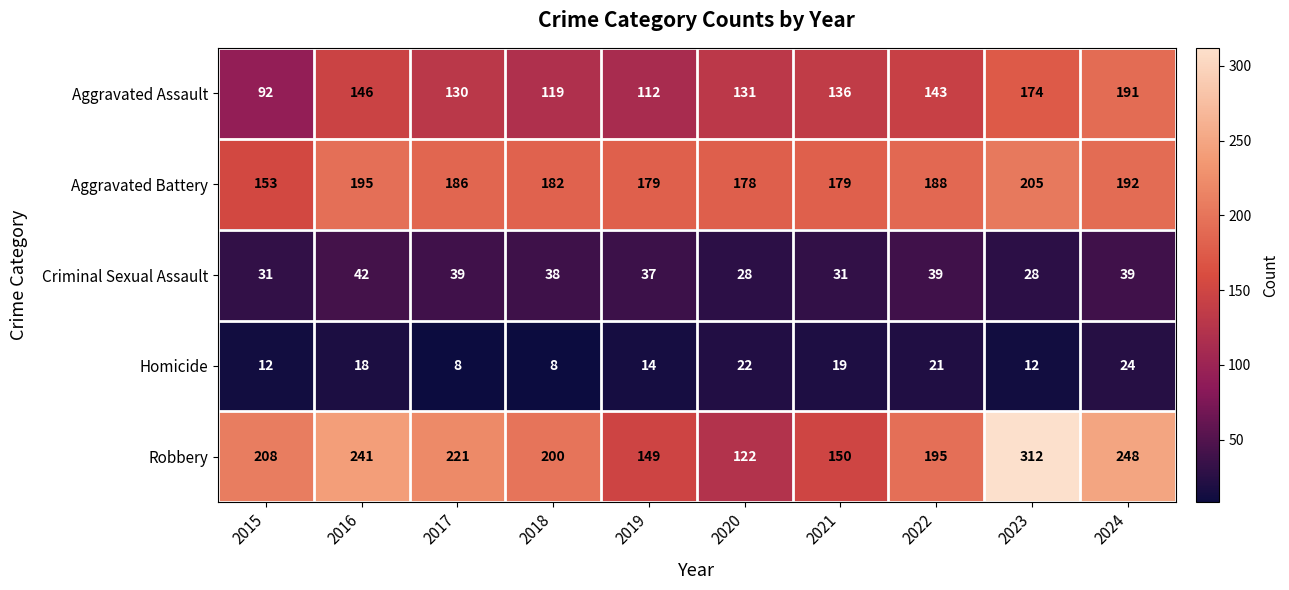

What is the difference between the highest and lowest values at 2015?

196